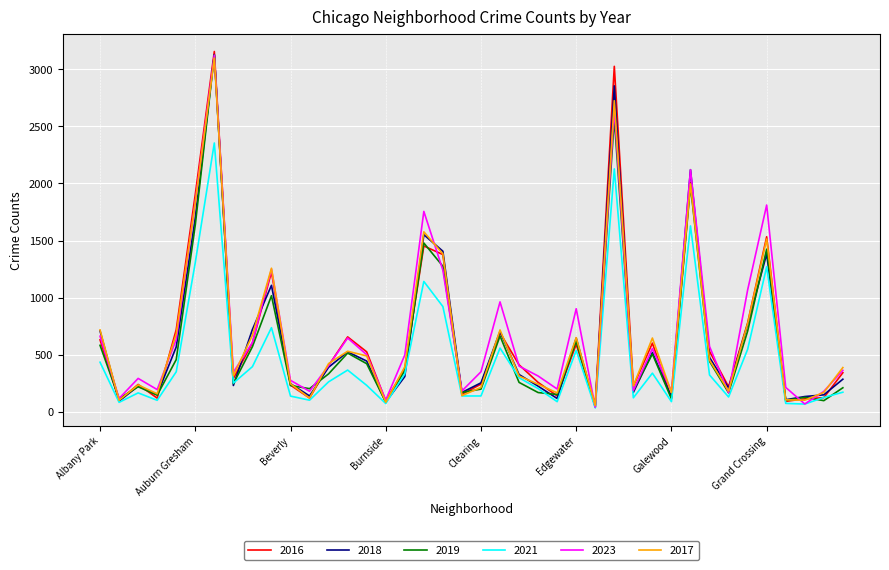

Does the chart have visible grid lines?

Yes